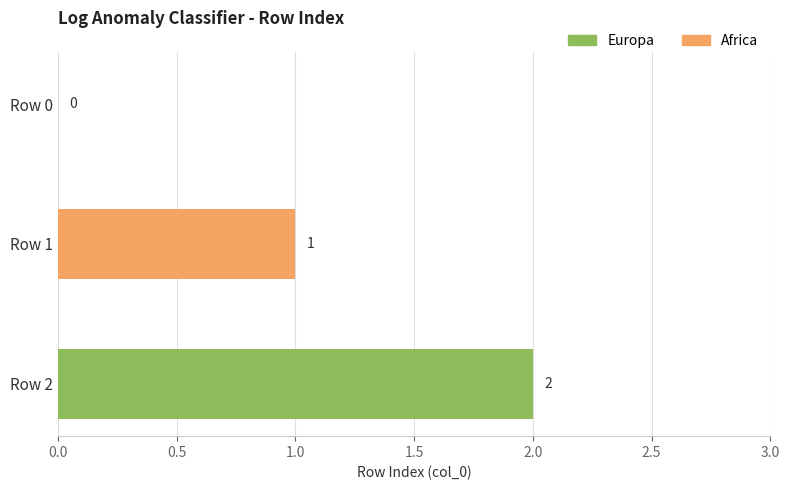

At which label is the value closest to 1?

Row 1